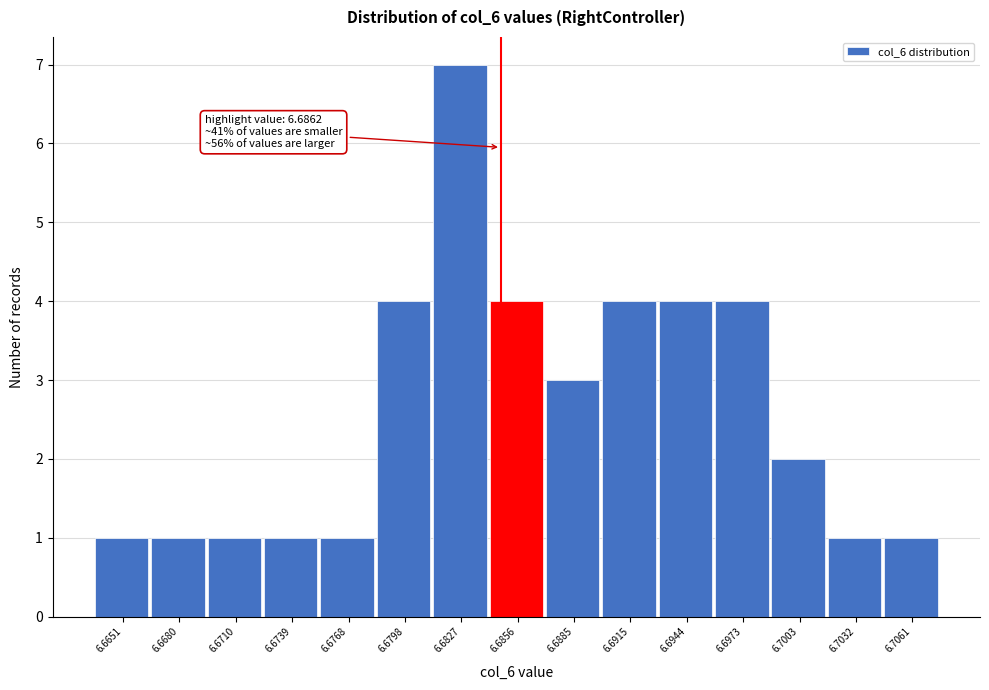

Reading right to left, extract all data points from this chart.

6.7061=1	6.7032=1	6.7003=2	6.6973=4	6.6944=4	6.6915=4	6.6885=3	6.6856=4	6.6827=7	6.6798=4	6.6768=1	6.6739=1	6.6710=1	6.6680=1	6.6651=1